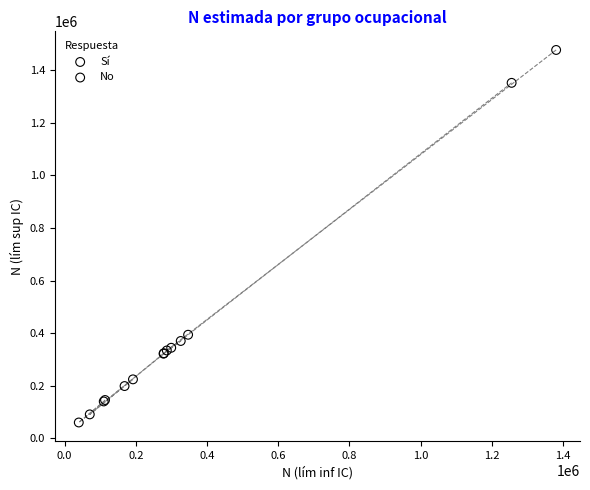

Which series contains the highest Y value?

Sí